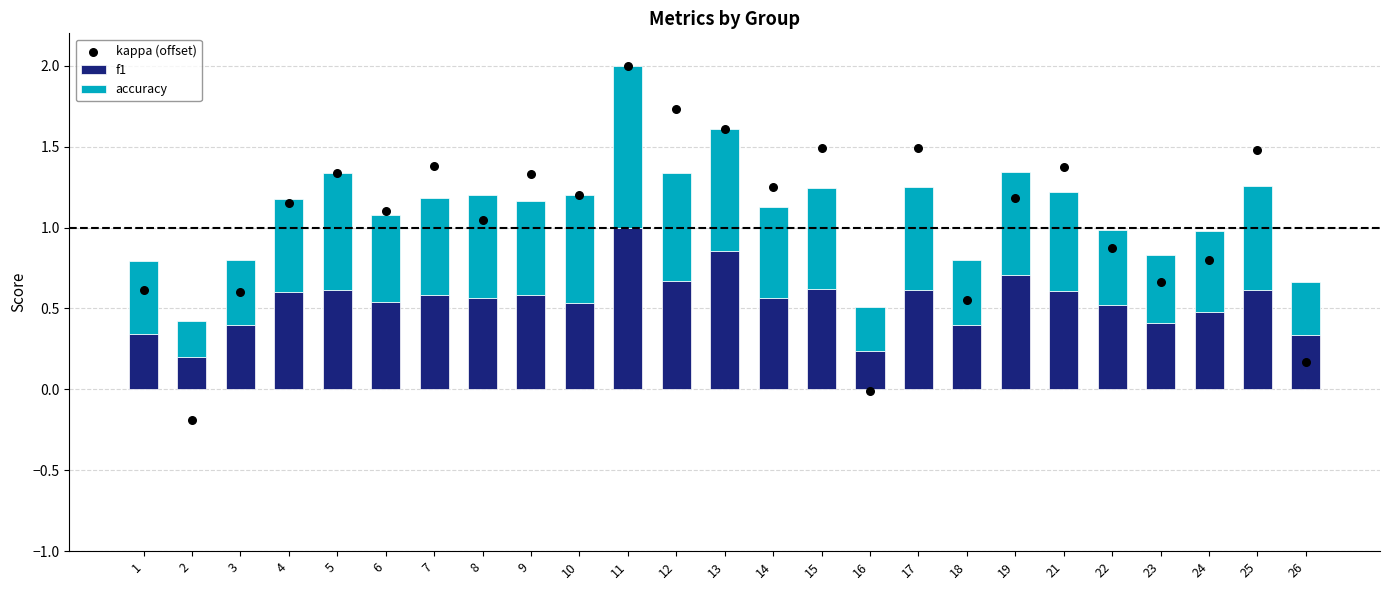

What is the total value across all series at 13?

3.2